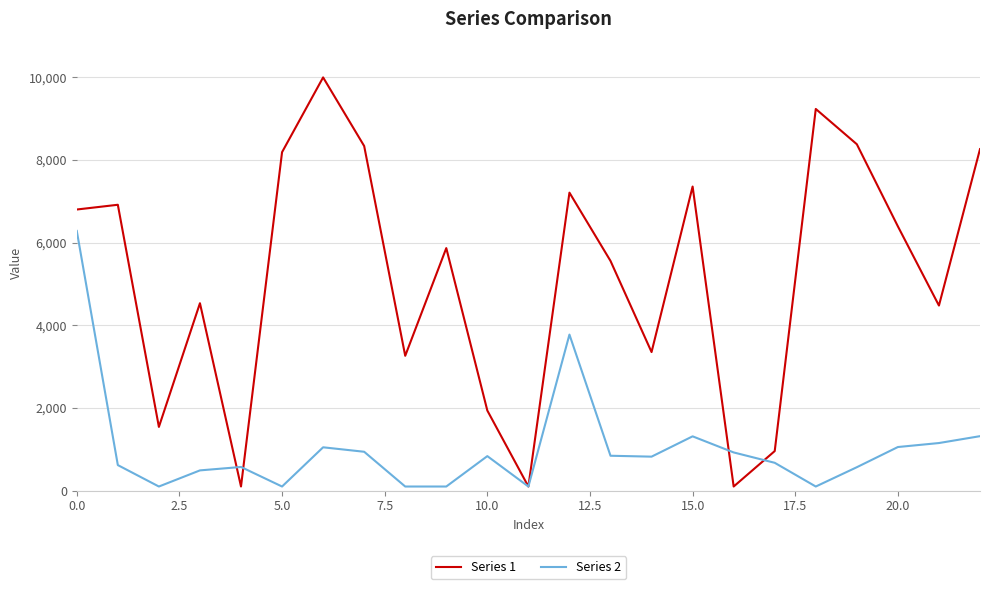

List the series in order of their overall mean, highest first.

Series 1, Series 2